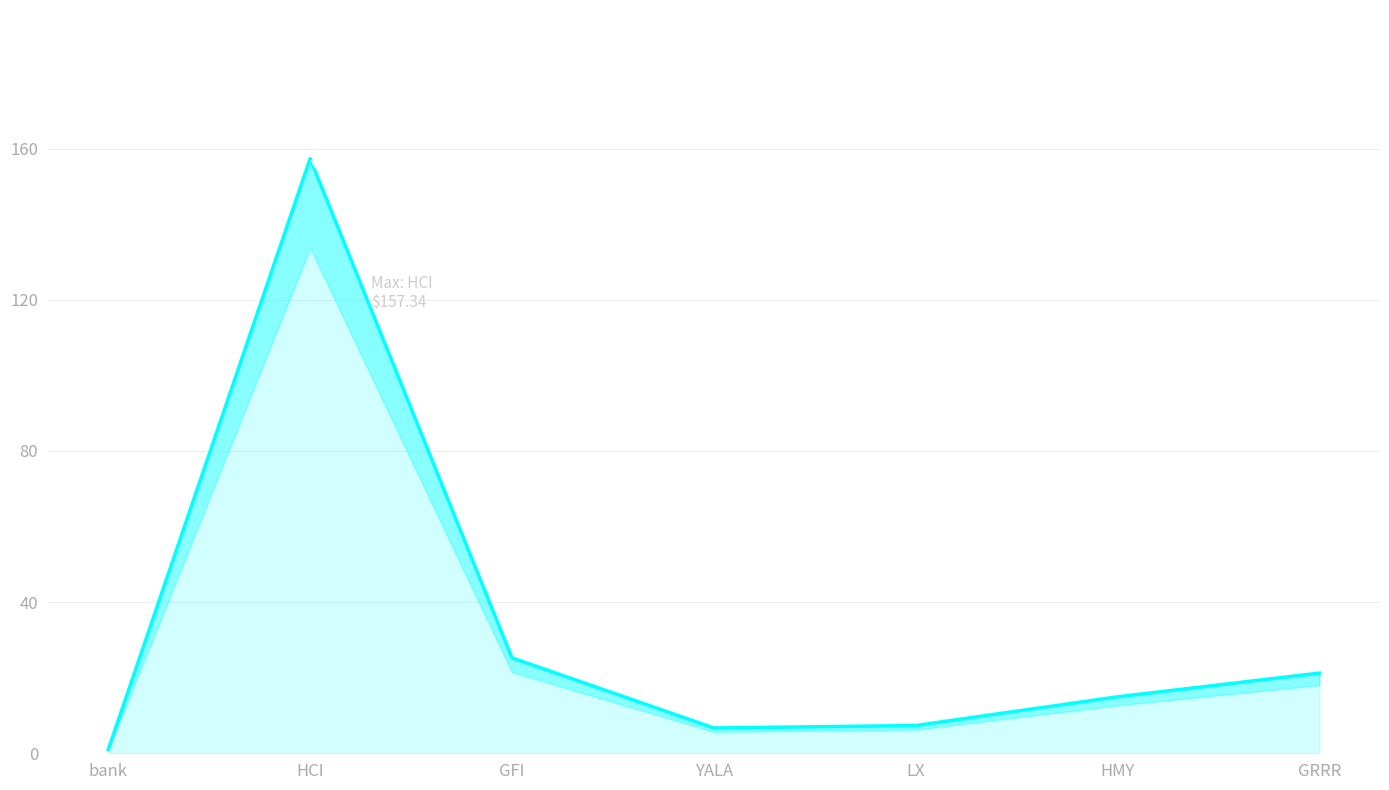

Count the number of values greater than 14.

4